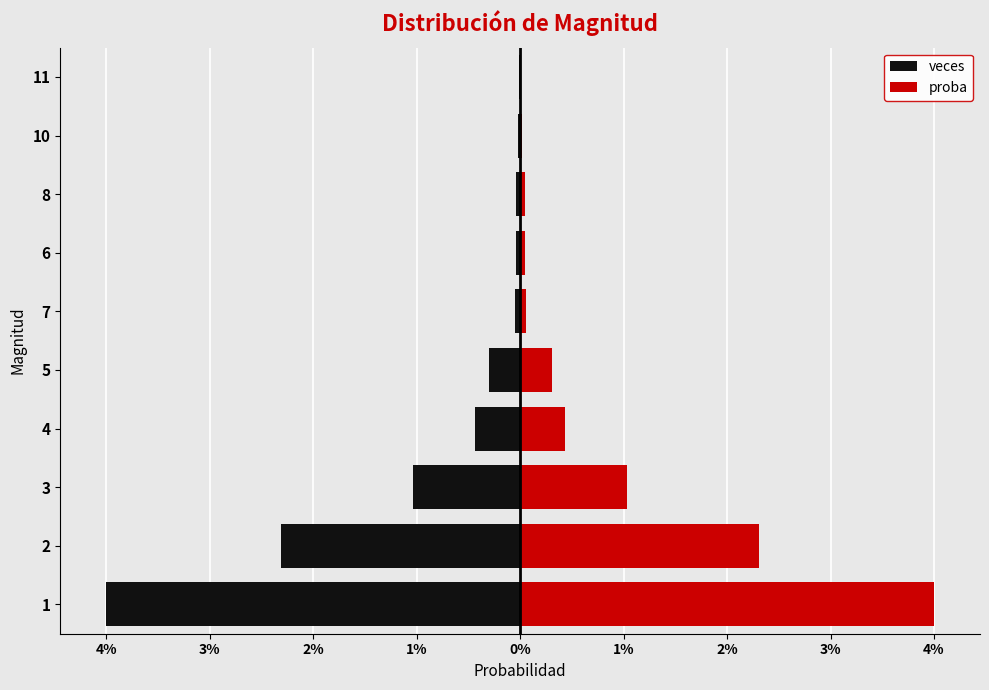

The proba series shows 0.1 at 3. True or false?

True